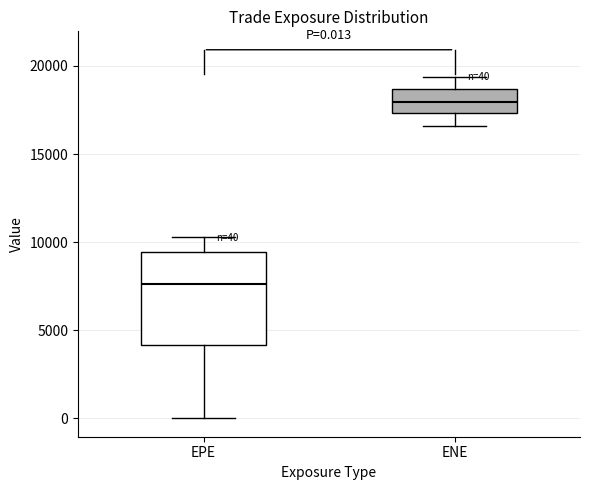

Which box is the tallest, from its lower edge to its upper edge?

EPE